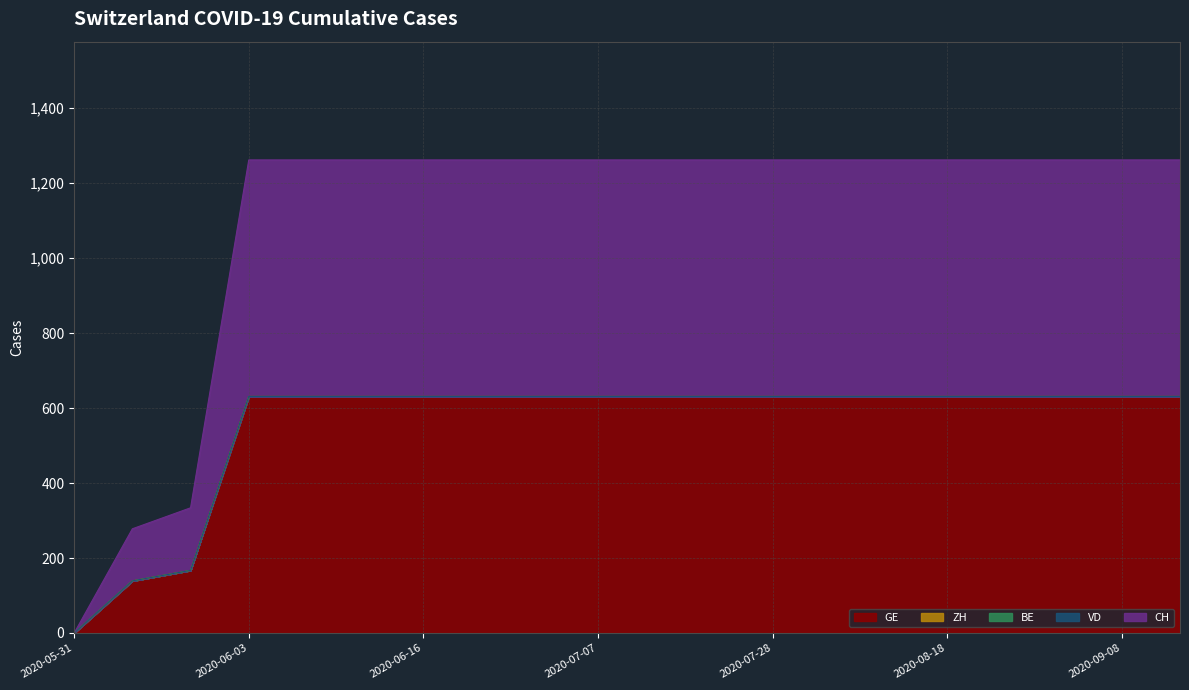

Reading left to right, list all the values displayed in this chart.

GE: 2020-05-31=0	2020-06-01=139	2020-06-02=167	2020-06-03=631	2020-06-04=631	2020-06-09=631	2020-06-16=631	2020-06-23=631	2020-06-30=631	2020-07-07=631	2020-07-14=631	2020-07-21=631	2020-07-28=631	2020-08-04=631	2020-08-11=631	2020-08-18=631	2020-08-25=631	2020-09-01=631	2020-09-08=631	2020-09-15=631
ZH: 2020-05-31=0	2020-06-01=0	2020-06-02=0	2020-06-03=0	2020-06-04=0	2020-06-09=0	2020-06-16=0	2020-06-23=0	2020-06-30=0	2020-07-07=0	2020-07-14=0	2020-07-21=0	2020-07-28=0	2020-08-04=0	2020-08-11=0	2020-08-18=0	2020-08-25=0	2020-09-01=0	2020-09-08=0	2020-09-15=0
BE: 2020-05-31=0	2020-06-01=0	2020-06-02=0	2020-06-03=0	2020-06-04=0	2020-06-09=0	2020-06-16=0	2020-06-23=0	2020-06-30=0	2020-07-07=0	2020-07-14=0	2020-07-21=0	2020-07-28=0	2020-08-04=0	2020-08-11=0	2020-08-18=0	2020-08-25=0	2020-09-01=0	2020-09-08=0	2020-09-15=0
VD: 2020-05-31=0	2020-06-01=0	2020-06-02=0	2020-06-03=0	2020-06-04=0	2020-06-09=0	2020-06-16=0	2020-06-23=0	2020-06-30=0	2020-07-07=0	2020-07-14=0	2020-07-21=0	2020-07-28=0	2020-08-04=0	2020-08-11=0	2020-08-18=0	2020-08-25=0	2020-09-01=0	2020-09-08=0	2020-09-15=0
CH: 2020-05-31=0	2020-06-01=139	2020-06-02=167	2020-06-03=631	2020-06-04=631	2020-06-09=631	2020-06-16=631	2020-06-23=631	2020-06-30=631	2020-07-07=631	2020-07-14=631	2020-07-21=631	2020-07-28=631	2020-08-04=631	2020-08-11=631	2020-08-18=631	2020-08-25=631	2020-09-01=631	2020-09-08=631	2020-09-15=631